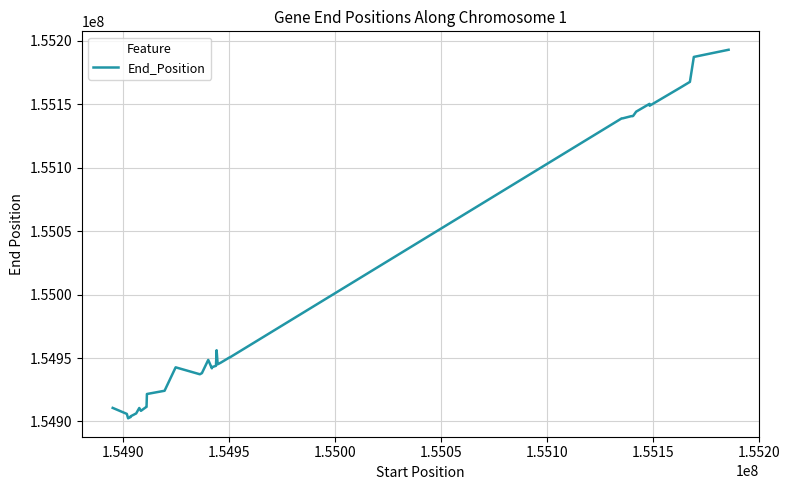

What is the difference between the maximum and minimum values?

290423